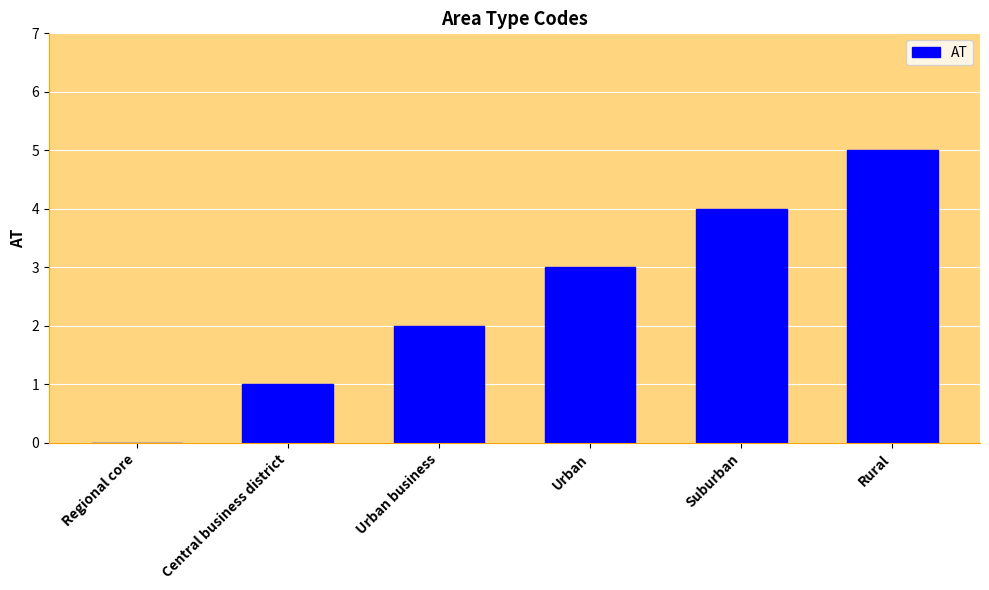

The value at Regional core is -3. True or false?

False